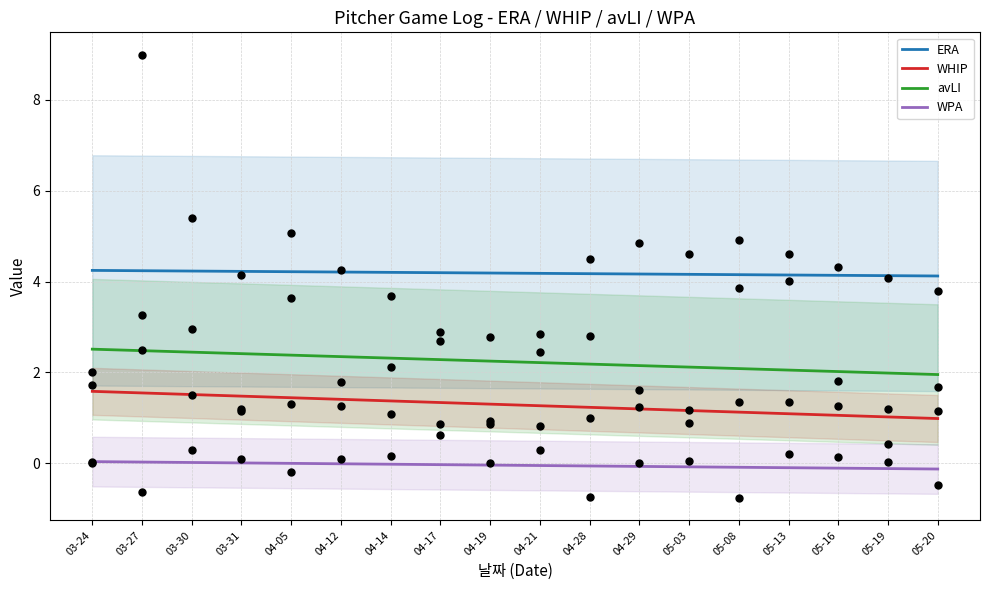

At which category is the sum across all series the highest?

03-24